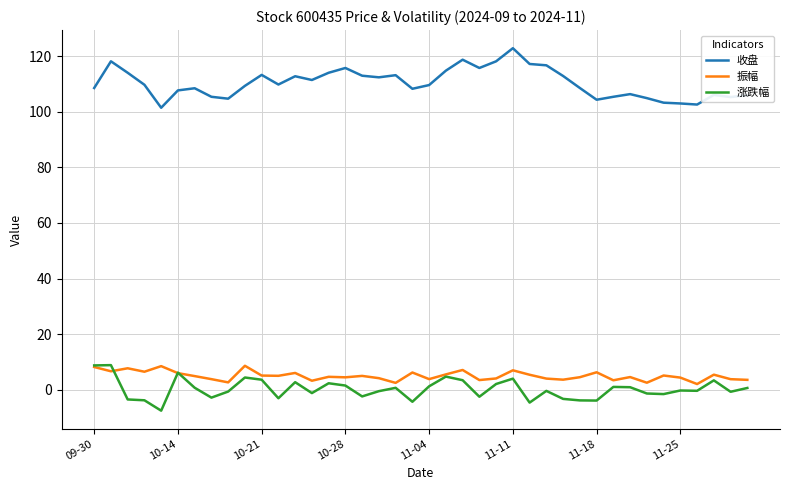

True or false: 收盘 and 振幅 intersect in this chart.

False